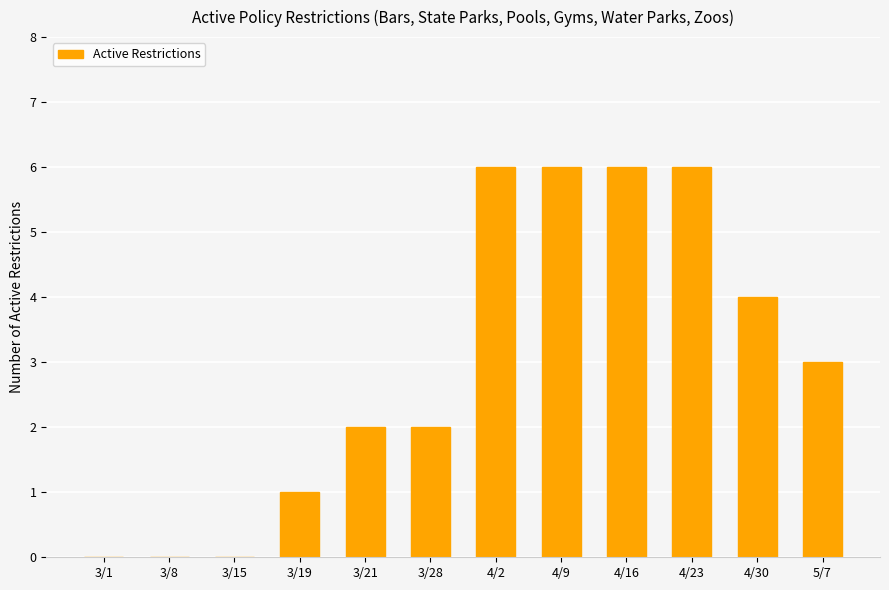

What is the difference between the values at 3/1 and 4/9?

6